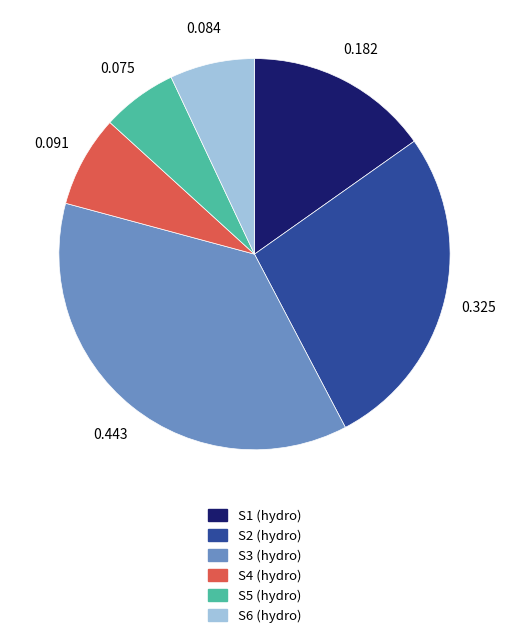

Is there any slice that represents more than half of the pie?

No